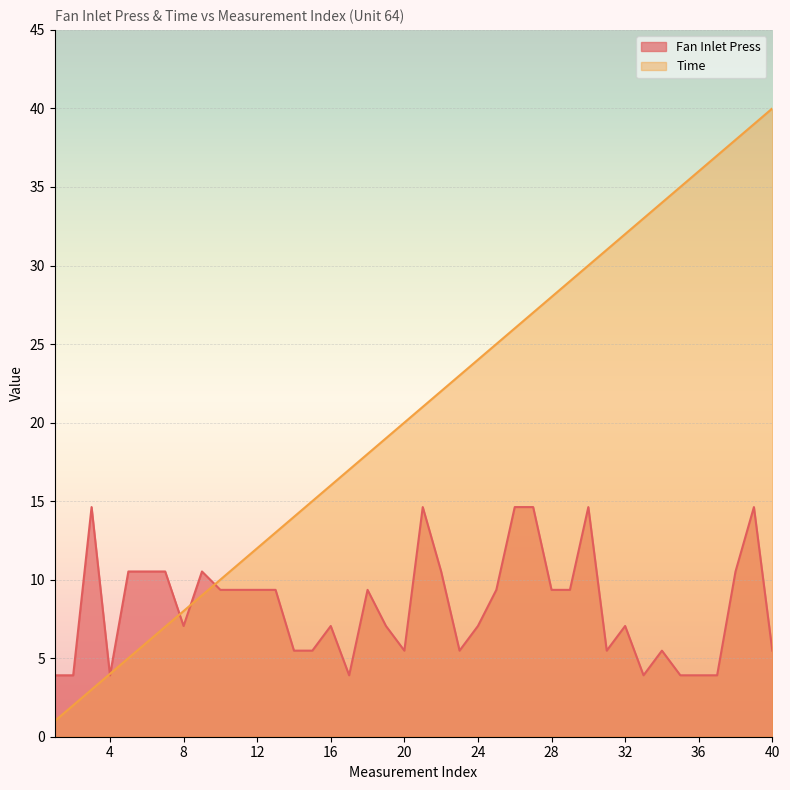

What is the difference between the maximum and second lowest values in the Time series?

38.0